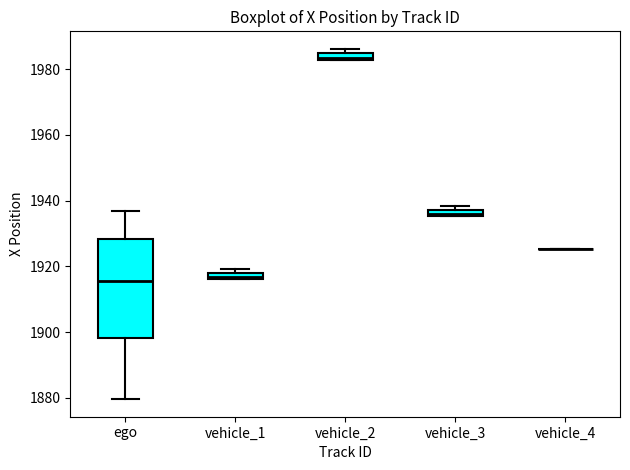

Which box is the tallest, from its lower edge to its upper edge?

ego